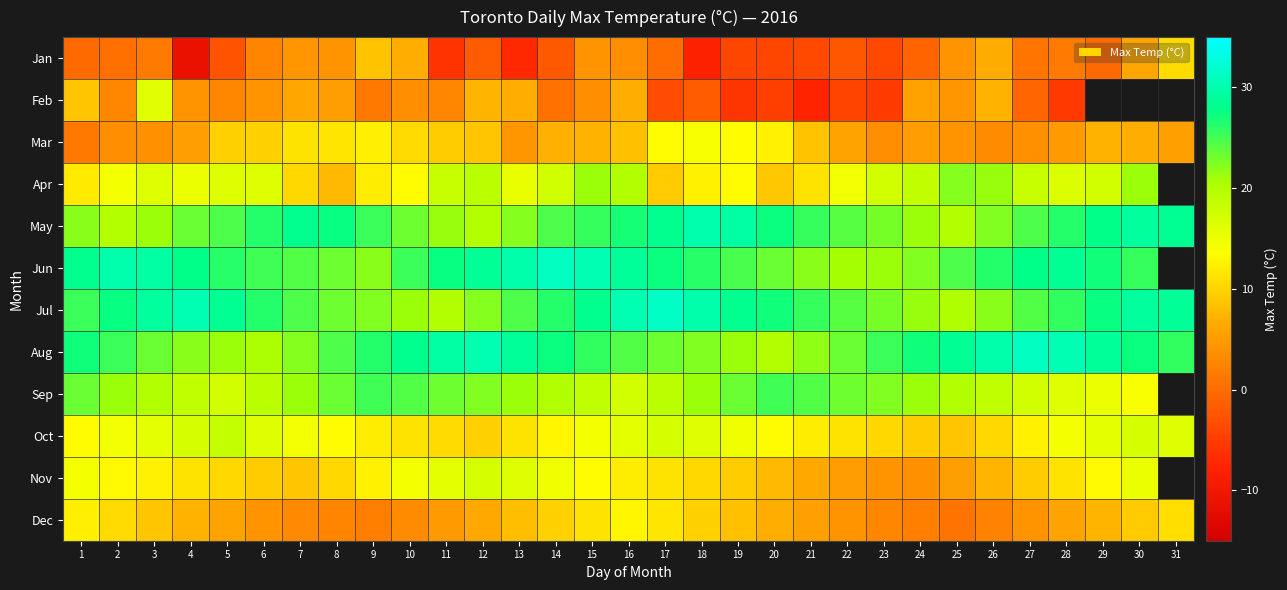

How many series are shown in this chart?

12